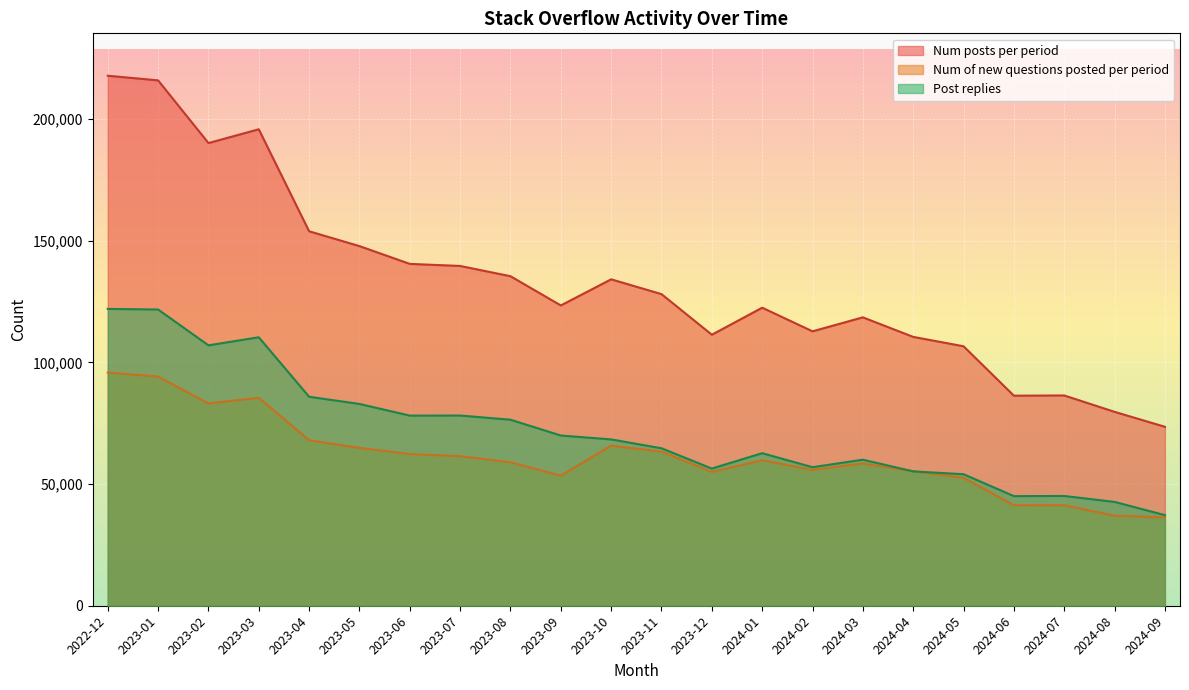

What is the sum of the Post replies values at 2023-05 and 2023-02?

190005